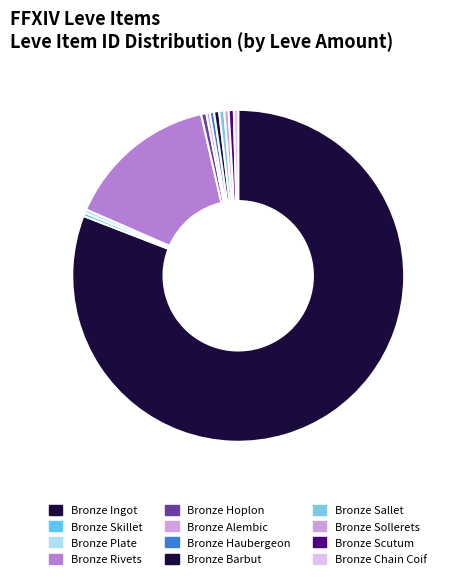

To the nearest percent, what portion does Bronze Rivets represent?

15%